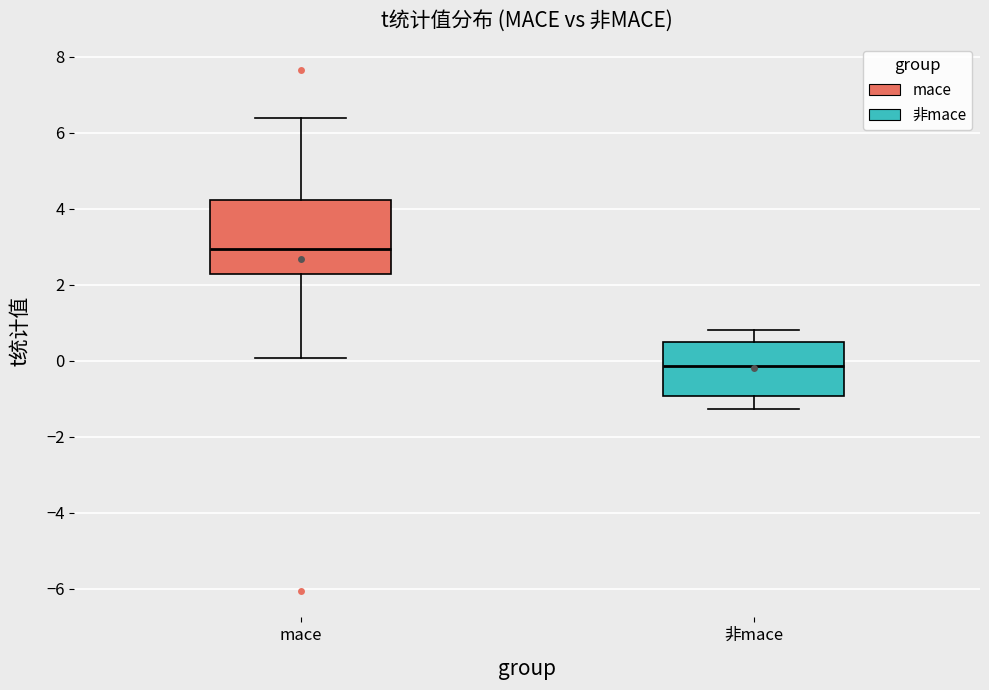

Which box's median line is the highest?

mace